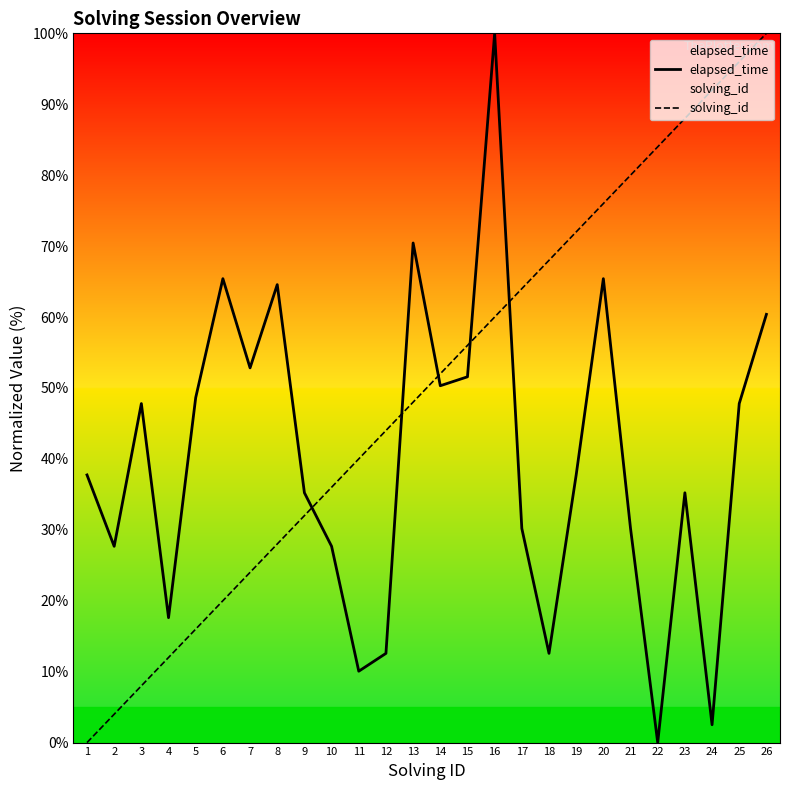

Where do solving_id and elapsed_time first cross each other?

9 and 10